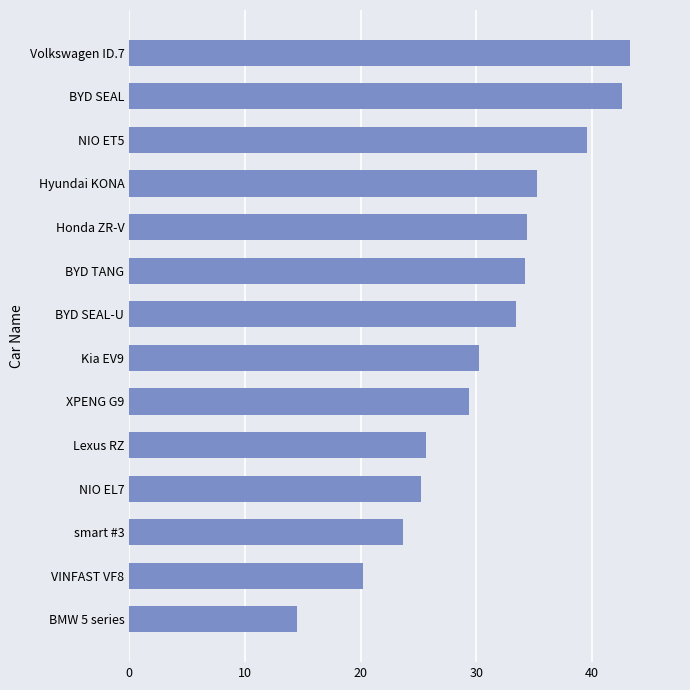

Is it true that the value at NIO ET5 is 39.5?

True